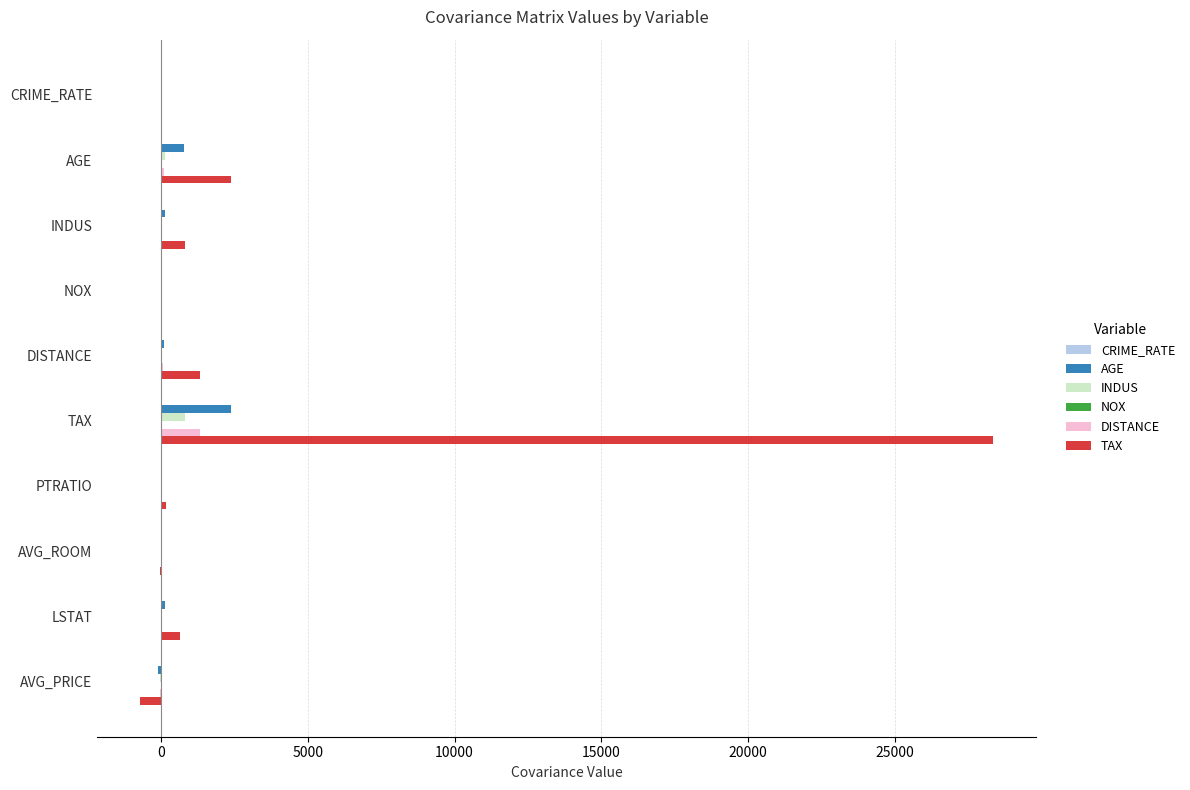

At which category does the chart reach its peak across all series?

TAX